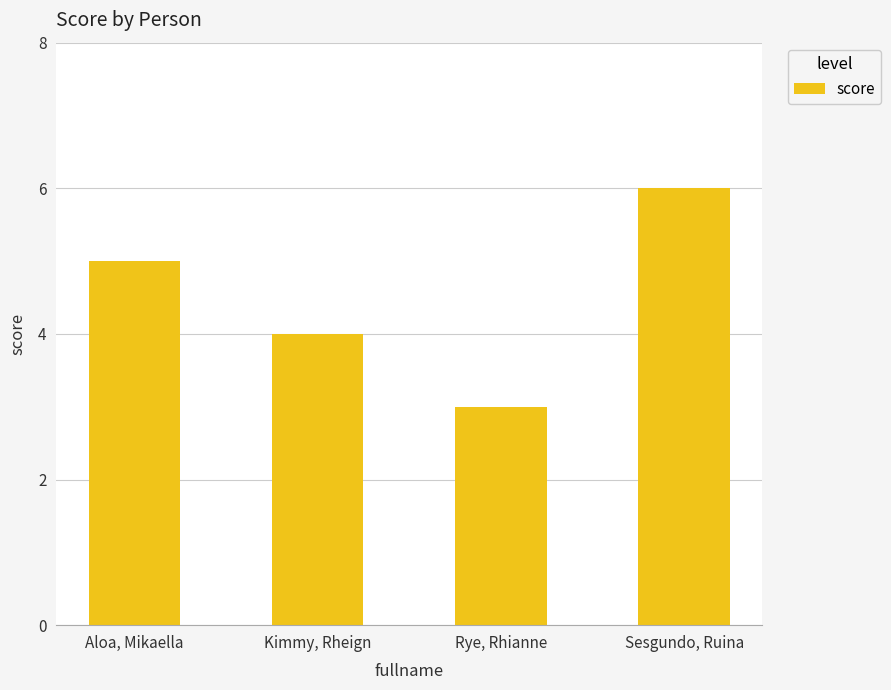

What is the value of the 3rd bar from the left?

3